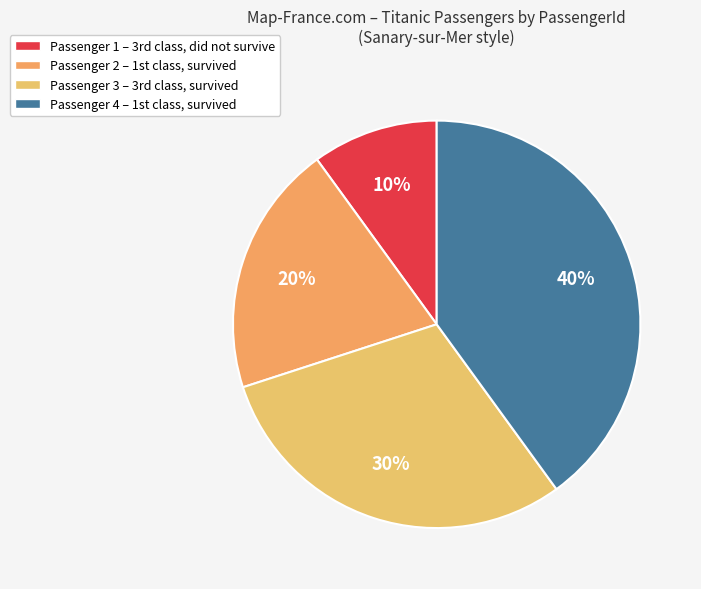

To the nearest percent, what is the average slice percentage?

25%